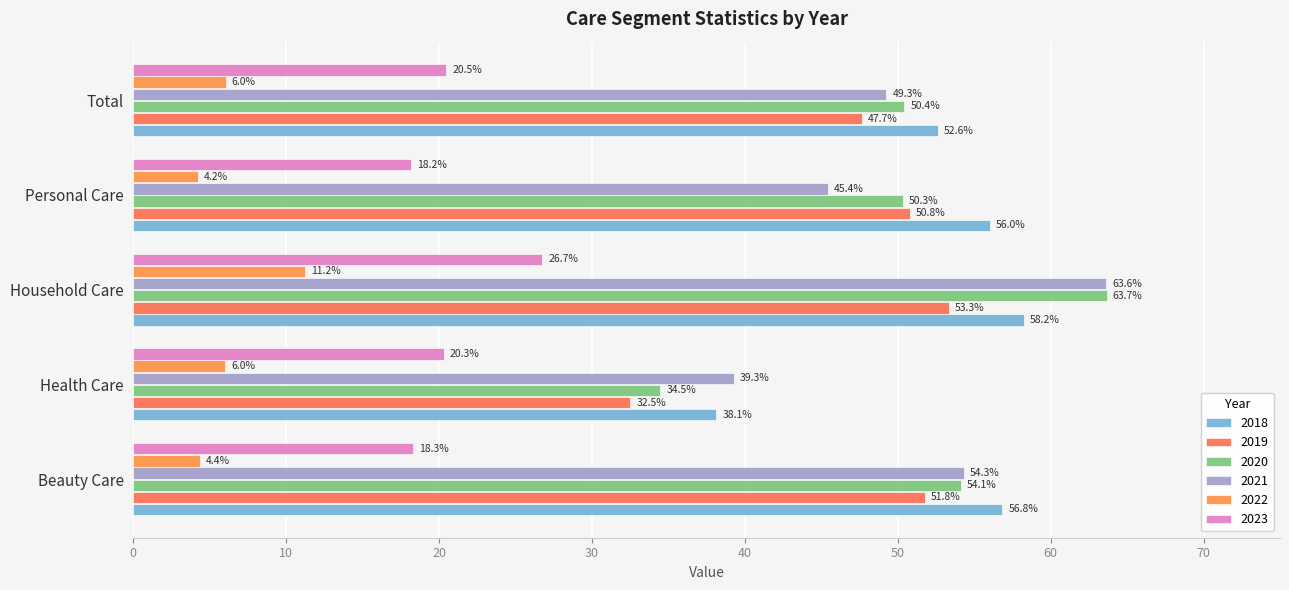

Where is 2019 nearest to the value 42?

Total